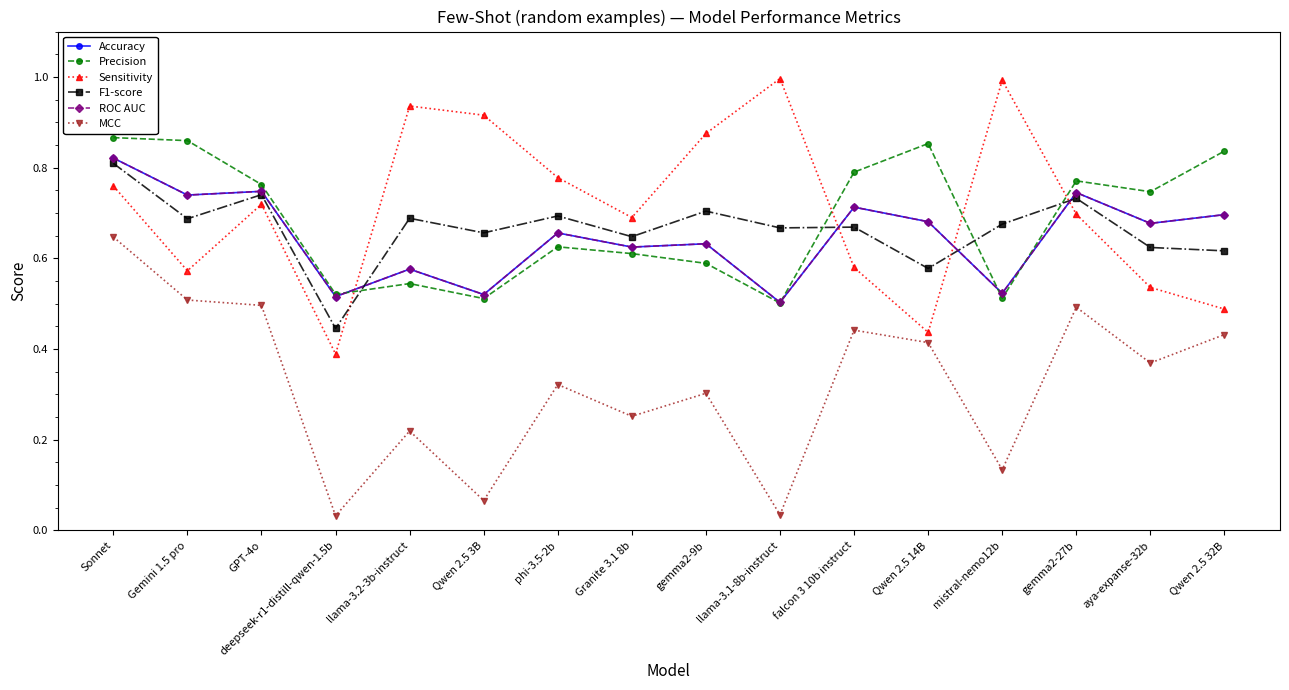

Is this an area chart (filled region under the line)?

No